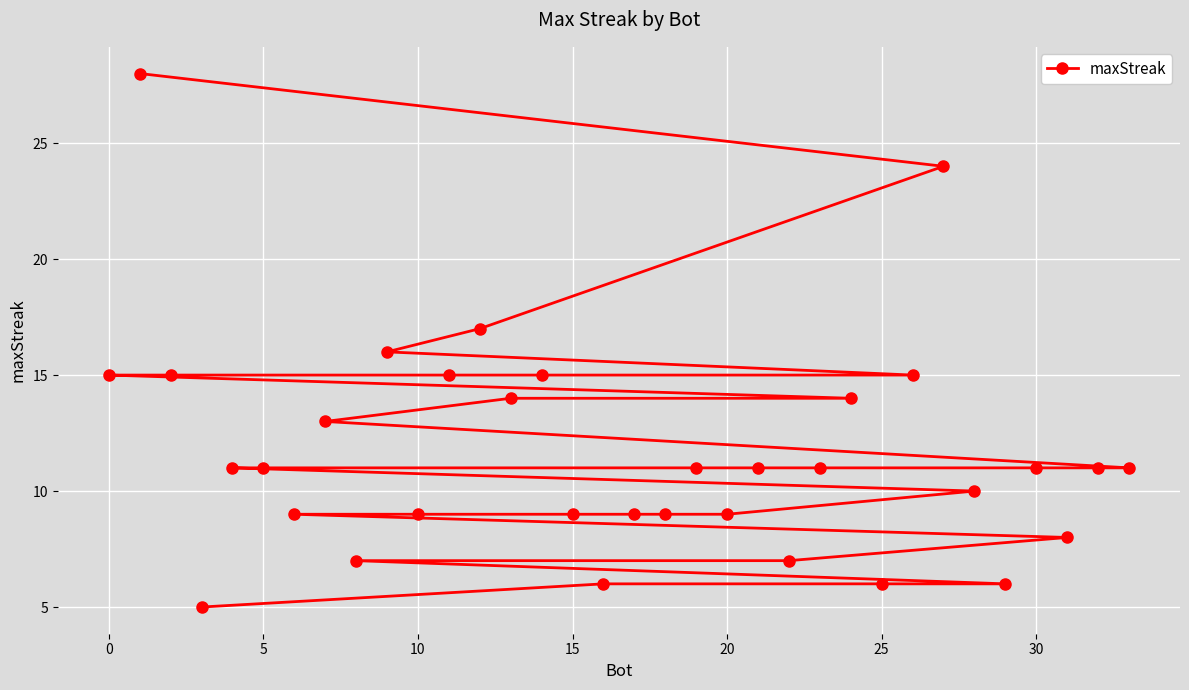

What is the sum of all values?

398